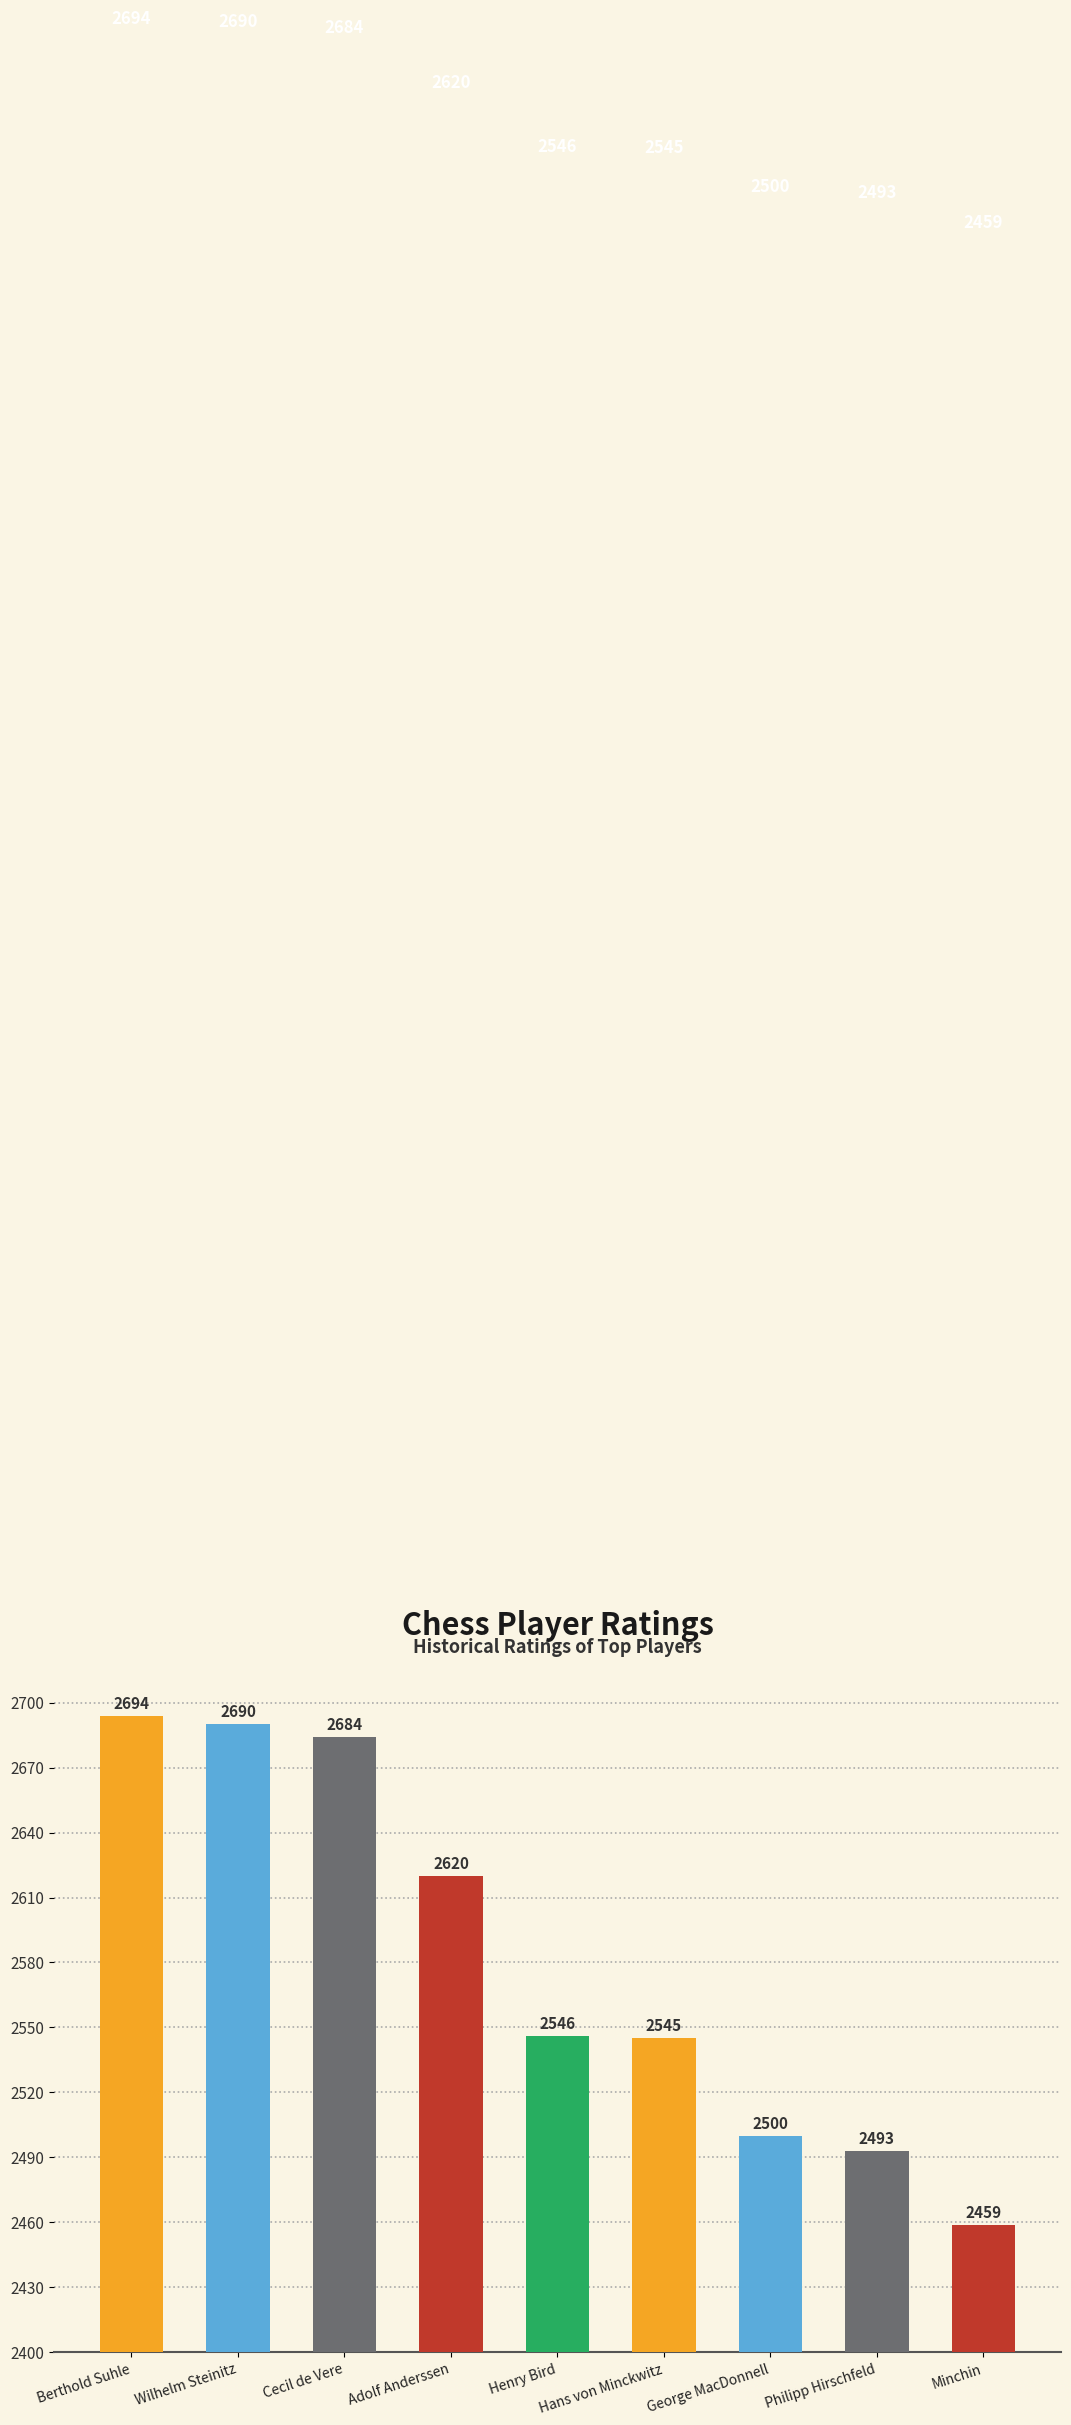

List the labels in order of value, smallest first.

Minchin, Philipp Hirschfeld, George MacDonnell, Hans von Minckwitz, Henry Bird, Adolf Anderssen, Cecil de Vere, Wilhelm Steinitz, Berthold Suhle